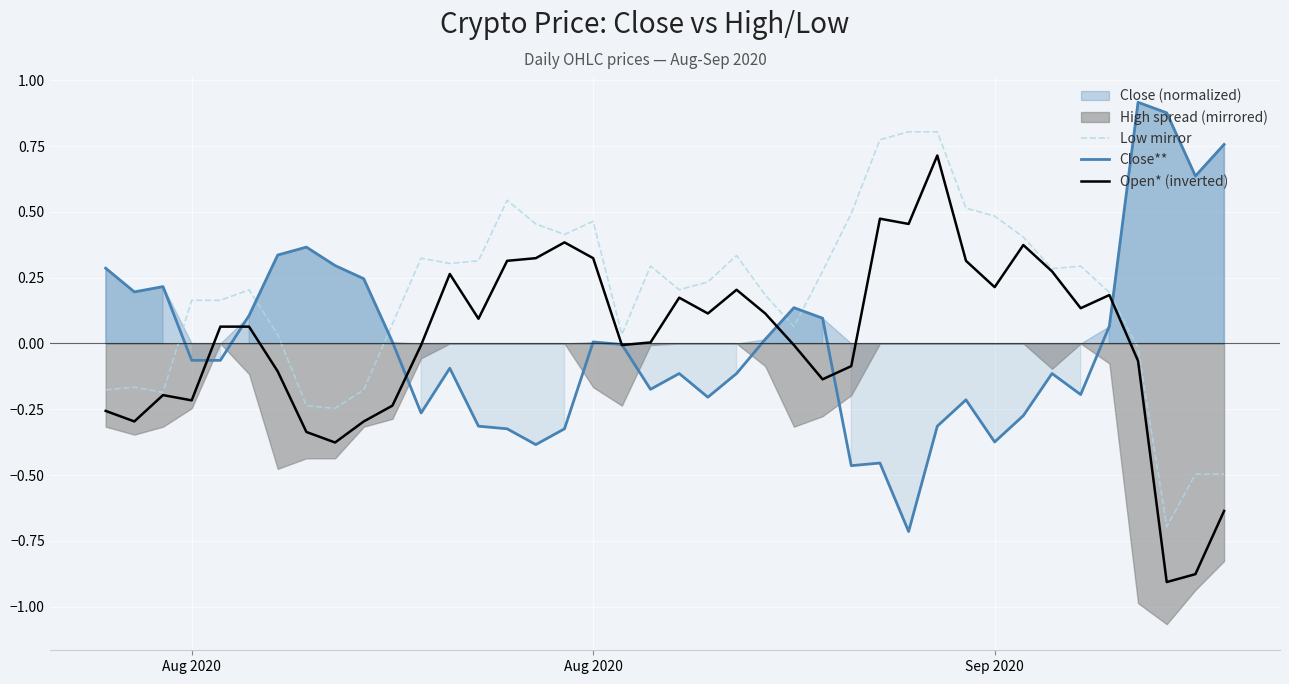

What is the lowest value of the Low mirror series?

-0.7